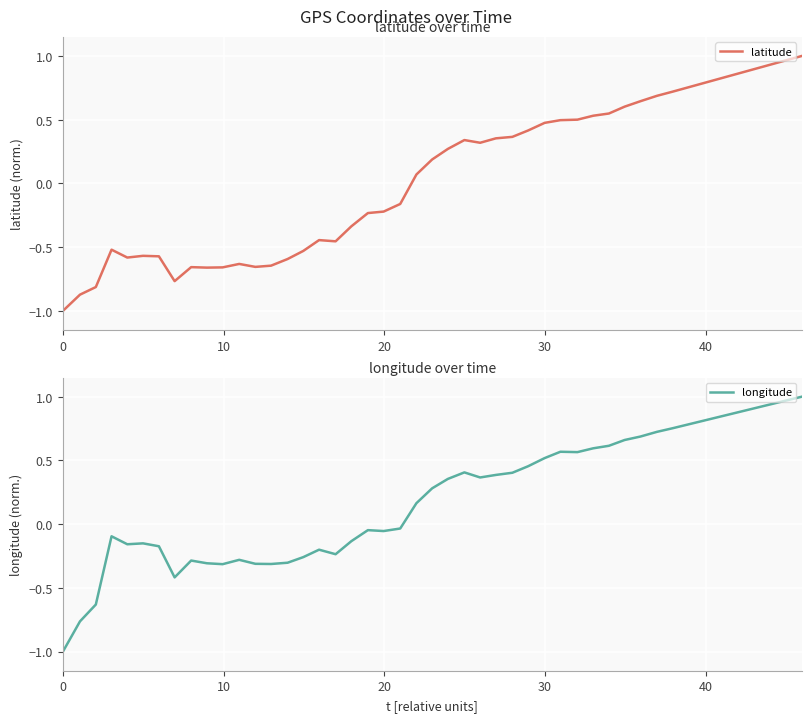

What is the average value of the latitude series?

-0.1